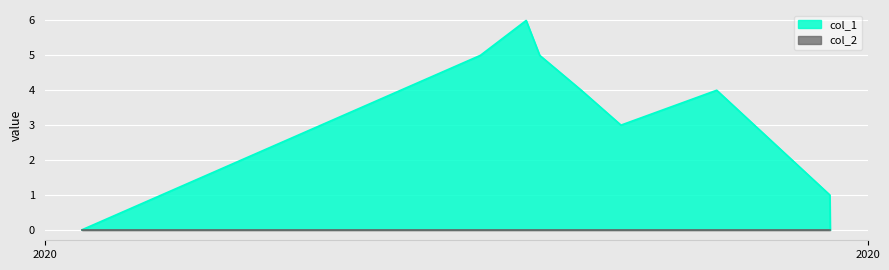

What is the difference between the maximum and minimum values?

6